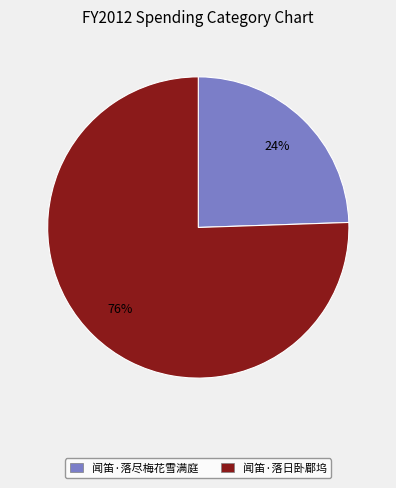

What is the majority slice?

闻笛·落日卧郿坞